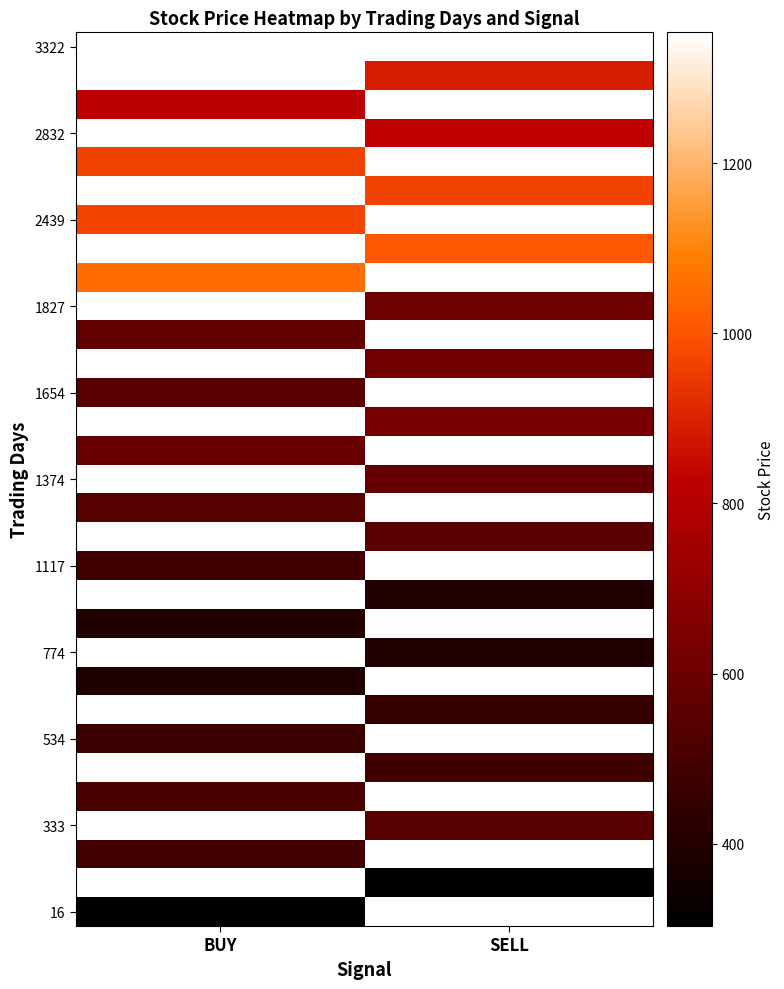

Which label corresponds to the smallest value in the chart?

BUY